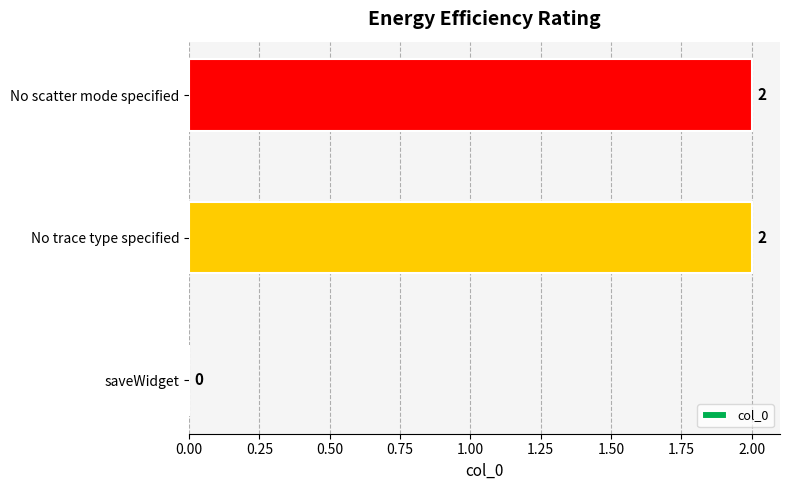

Is it true that the value at saveWidget is 1?

False